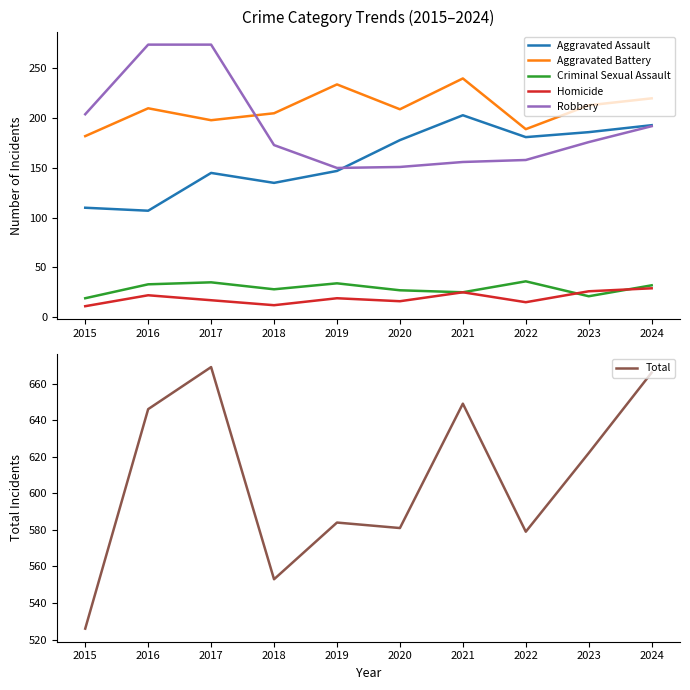

The value of Criminal Sexual Assault at 2022 is 52. True or false?

False